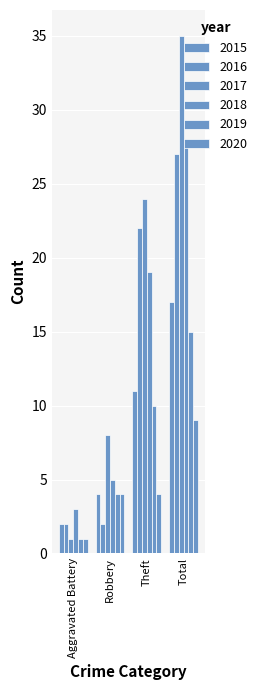

What is the label of the 2nd bar from the right?

Theft